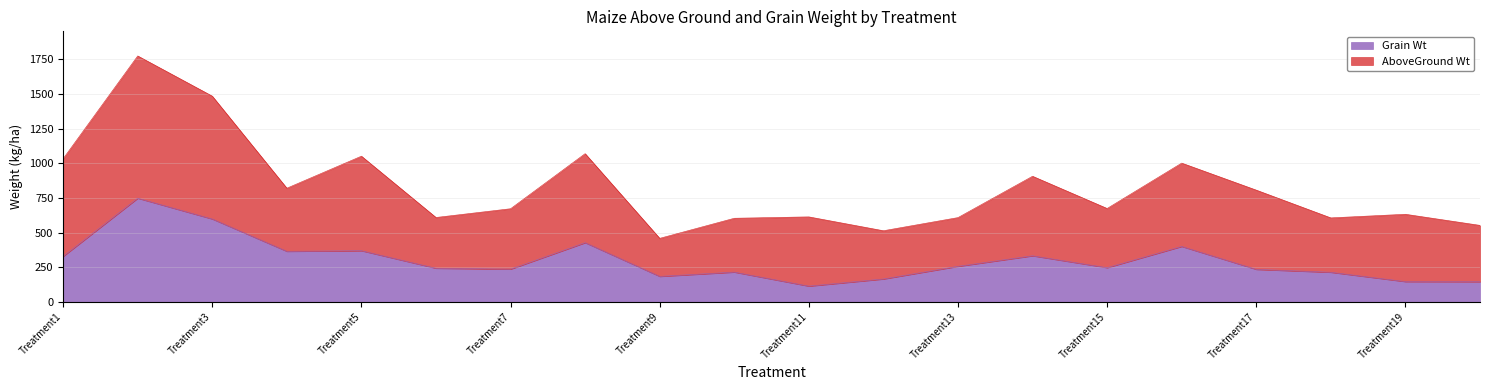

What are all the series names shown in the legend?

Grain Wt, AboveGround Wt